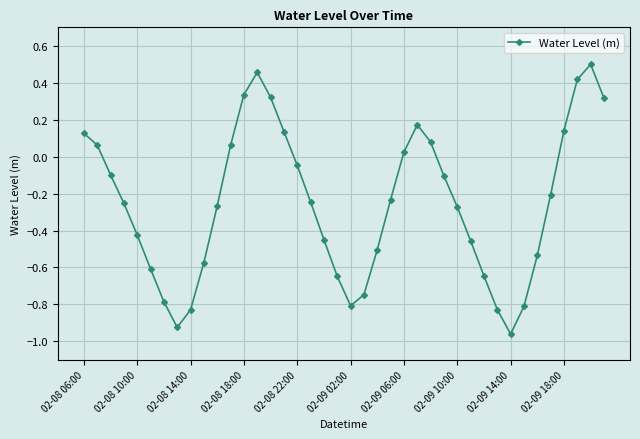

What is the difference between the second highest and minimum values?

1.4